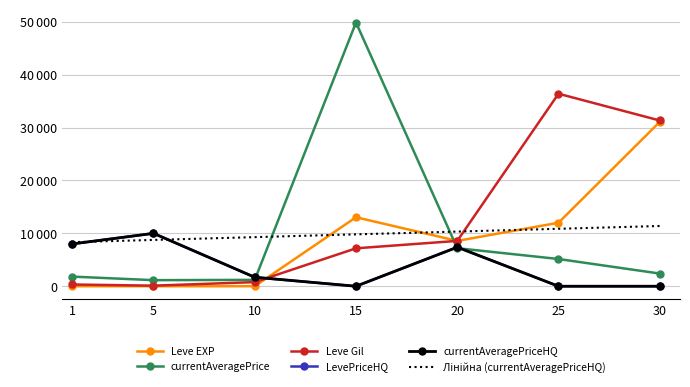

How many data points in currentAveragePriceHQ are above 1699?

3